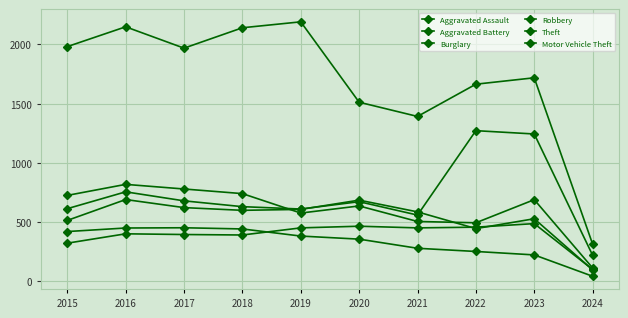

What is the value of the Aggravated Assault point at the 4th from the left?

392